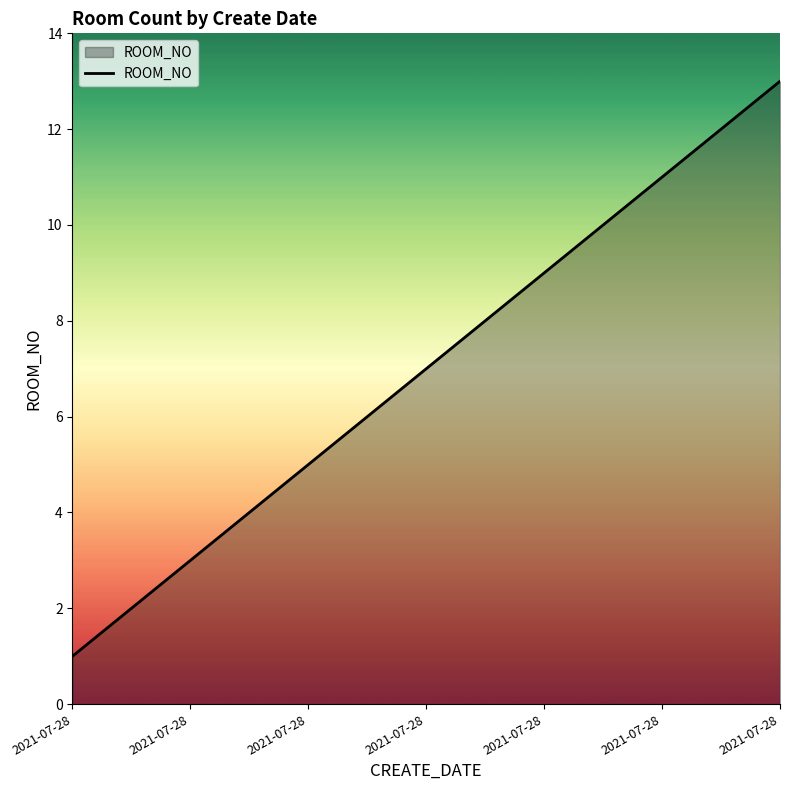

How many series are shown in this chart?

1